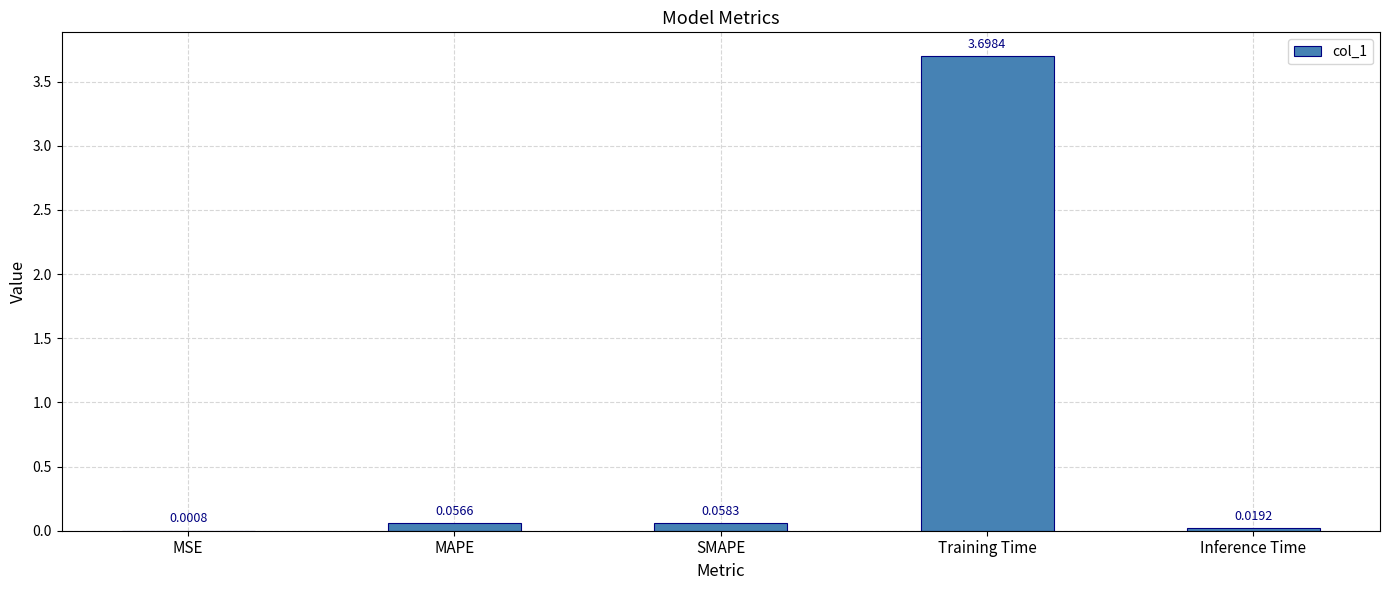

At which category does the chart reach its peak across all series?

Training Time